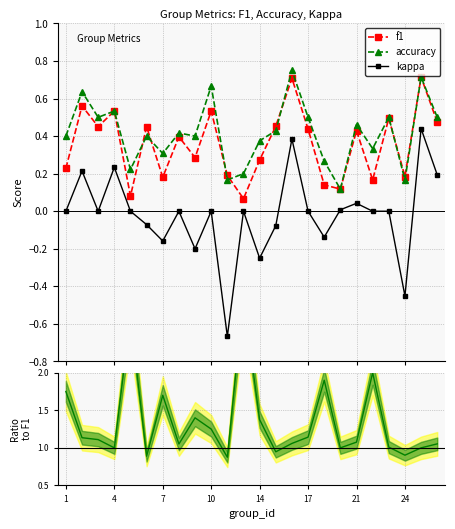

Reading left to right, extract all data points from this chart.

f1: 0.2	0.6	0.5	0.5	0.1	0.5	0.2	0.4	0.3	0.5	0.2	0.1	0.3	0.5	0.7	0.4	0.1	0.1	0.4	0.2	0.5	0.2	0.7	0.5
accuracy: 0.4	0.6	0.5	0.5	0.2	0.4	0.3	0.4	0.4	0.7	0.2	0.2	0.4	0.4	0.8	0.5	0.3	0.1	0.5	0.3	0.5	0.2	0.7	0.5
kappa: 0.0	0.2	0.0	0.2	0.0	-0.1	-0.2	0.0	-0.2	0.0	-0.7	0.0	-0.2	-0.1	0.4	0.0	-0.1	0.0	0.0	0.0	0.0	-0.5	0.4	0.2
acc/f1 ratio: 1.8	1.1	1.1	1.0	2.7	0.9	1.7	1.1	1.4	1.2	0.9	3.0	1.4	0.9	1.1	1.1	1.9	1.0	1.1	2.0	1.0	0.9	1.0	1.1